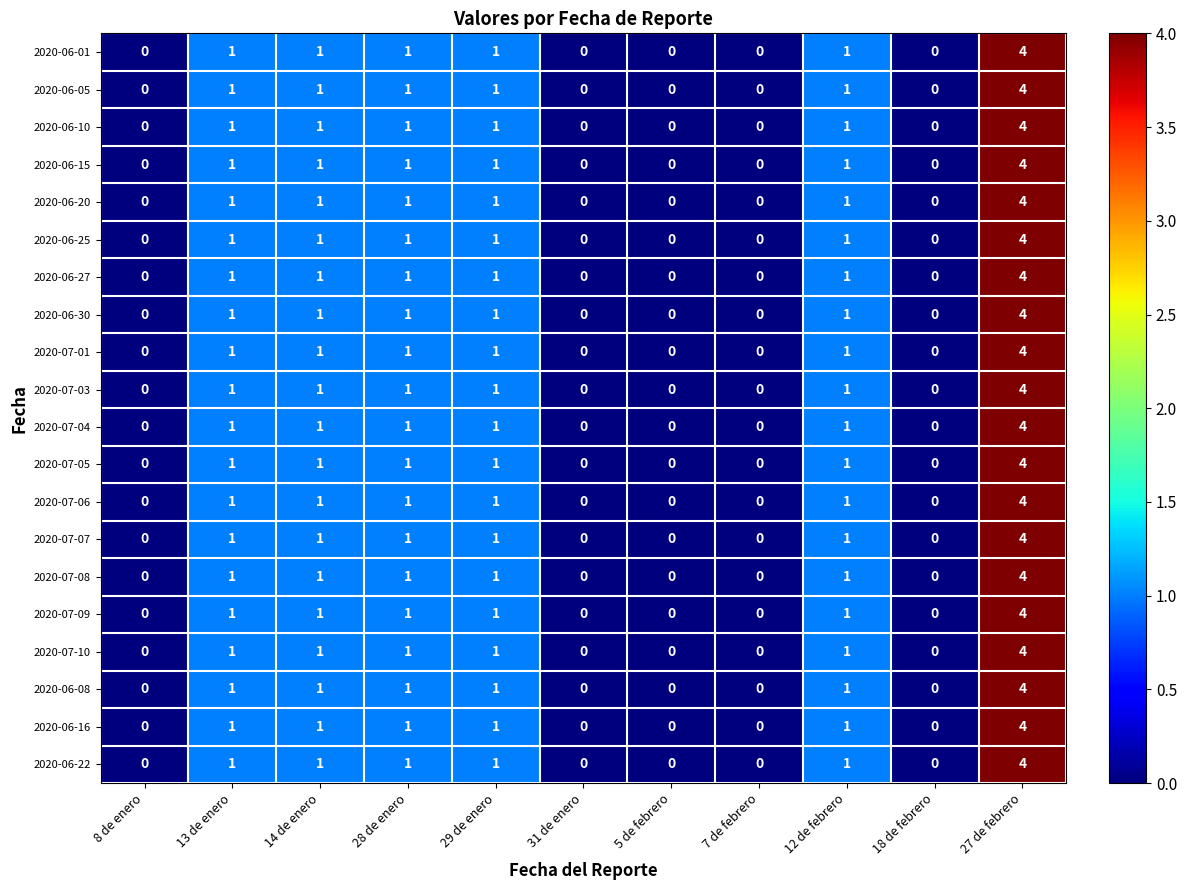

At which category is the sum across all series the highest?

27 de febrero